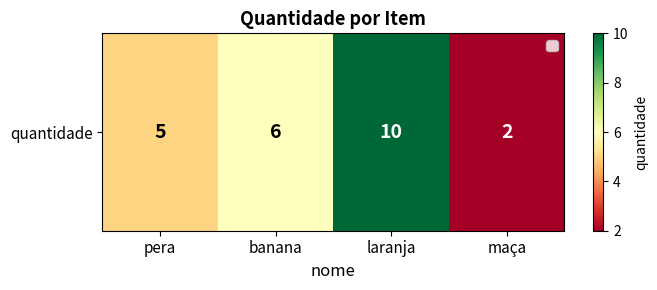

What is the difference between the values at banana and pera?

1